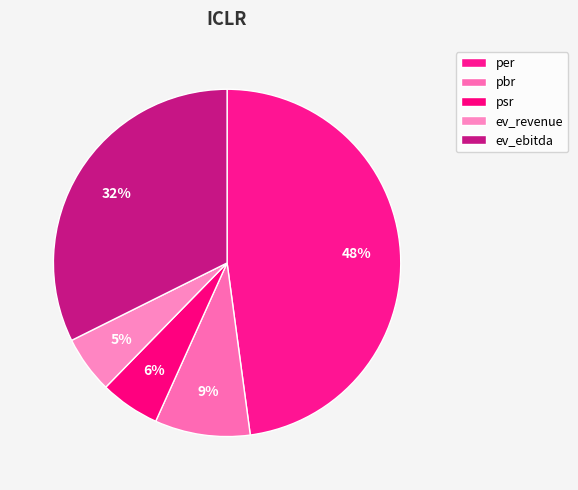

To the nearest percent, what percentage of the pie is per?

48%